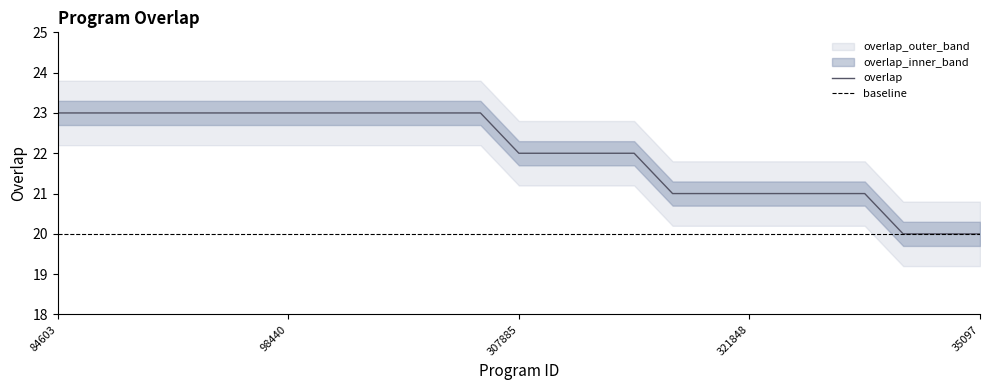

What is the maximum value shown in the chart?

23